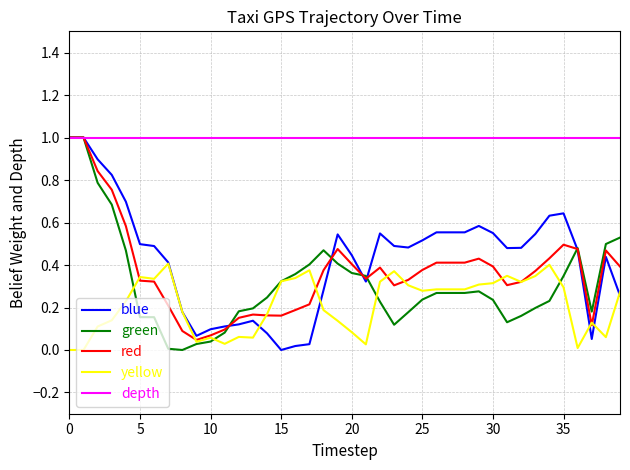

What is the greatest value displayed?

1.0